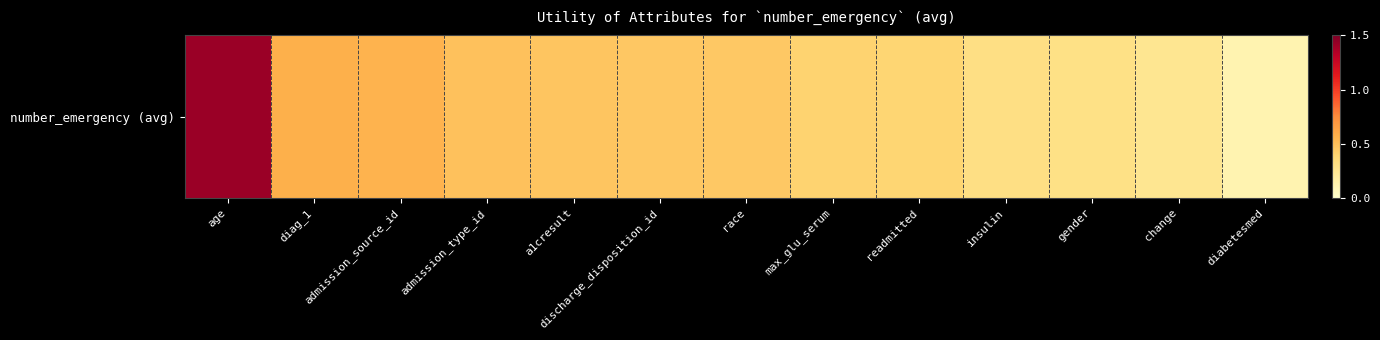

Reading left to right, what are all the values shown in this chart?

age=1.4	diag_1=0.6	admission_source_id=0.6	admission_type_id=0.5	a1cresult=0.5	discharge_disposition_id=0.5	race=0.5	max_glu_serum=0.4	readmitted=0.4	insulin=0.3	gender=0.3	change=0.3	diabetesmed=0.1